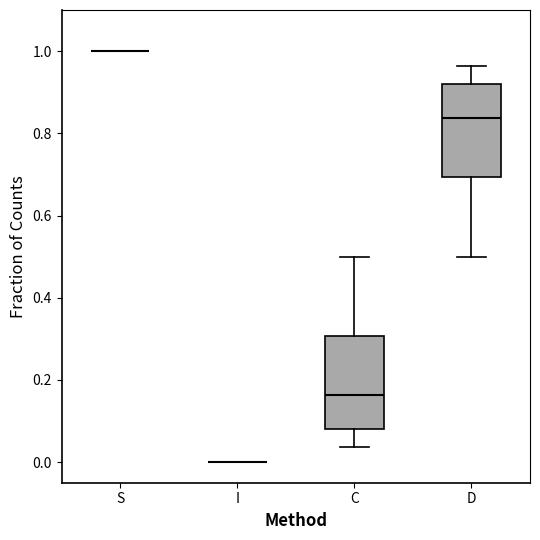

Reading left to right, read every box against the y-axis: the position of its median line, the range the box covers, and the ends of its whiskers. The values are not printed on the chart, so give them approximately, as read against the axis.

S: box collapsed to a line at 1.00, whiskers 1.00 to 1.00
I: box collapsed to a line at 0.00, whiskers 0.00 to 0.00
C: median 0.16, box 0.08 to 0.30, whiskers 0.04 to 0.50
D: median 0.84, box 0.70 to 0.92, whiskers 0.50 to 0.96